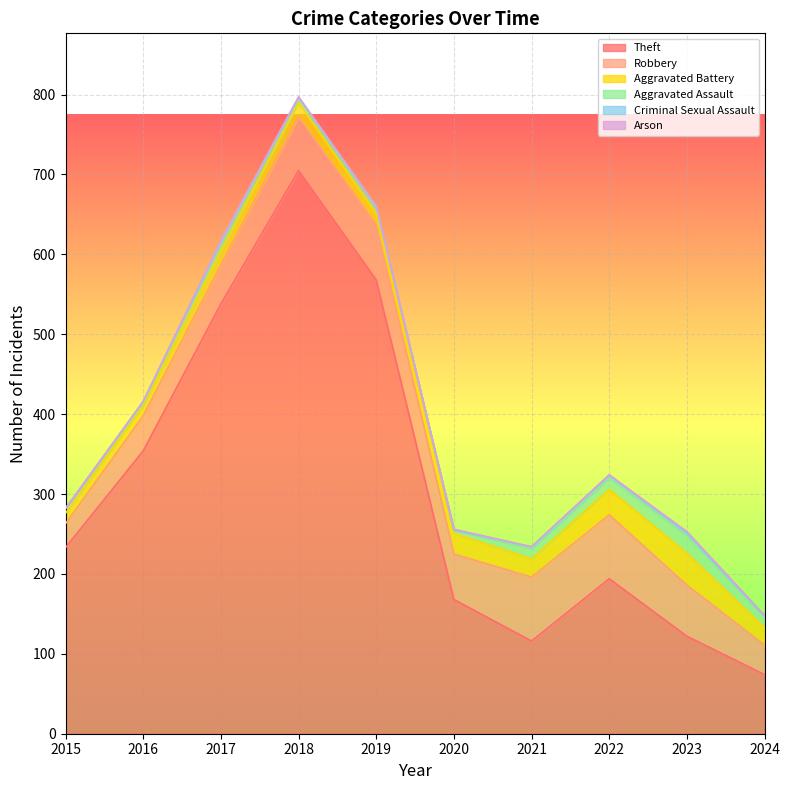

True or false: Arson has a value of 0 at 2017.

True